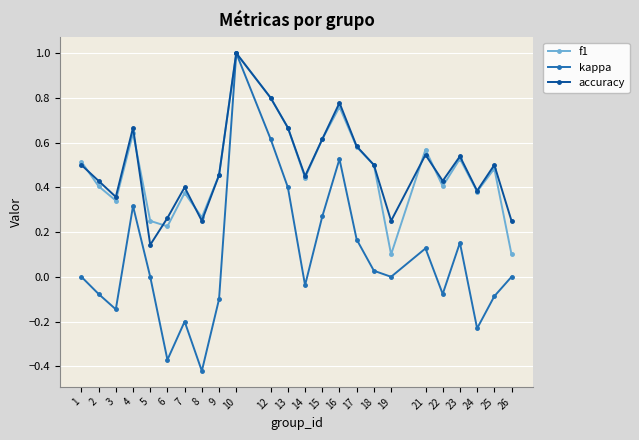

Is the value of accuracy at 14 greater than the value of f1 at 12?

No